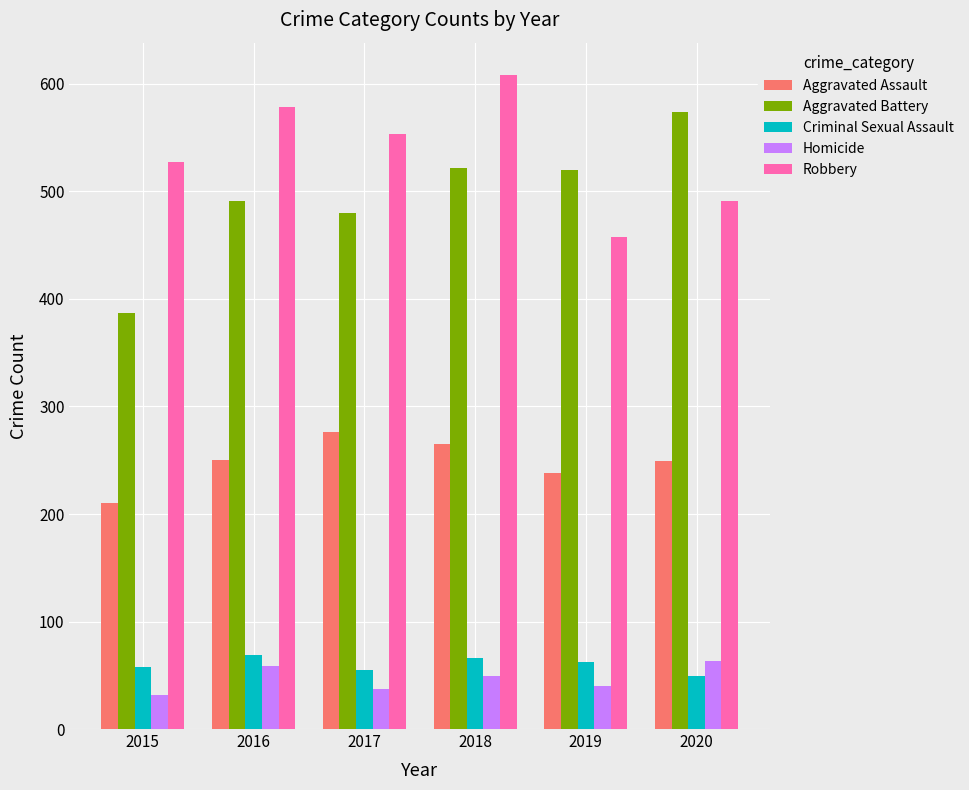

At which label is Homicide closest to 47?

2018